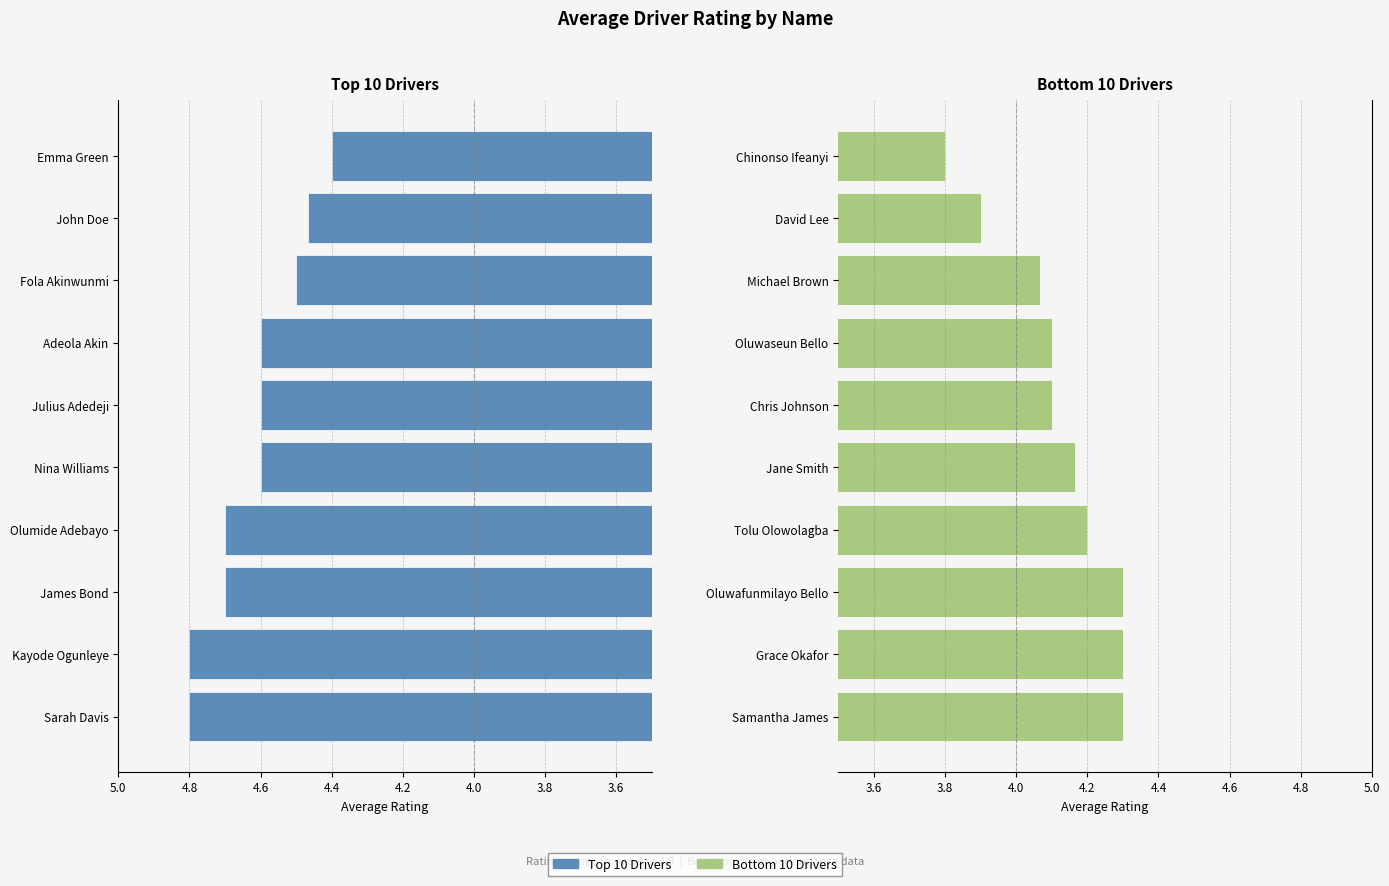

What is the total value across all series at 4.0?

8.9